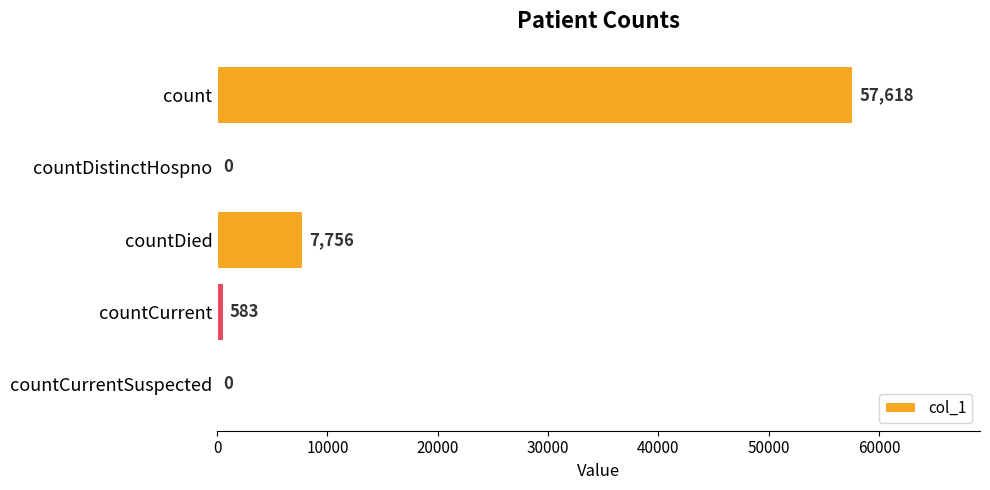

What is the sum of the values at countDistinctHospno and countDied?

7756